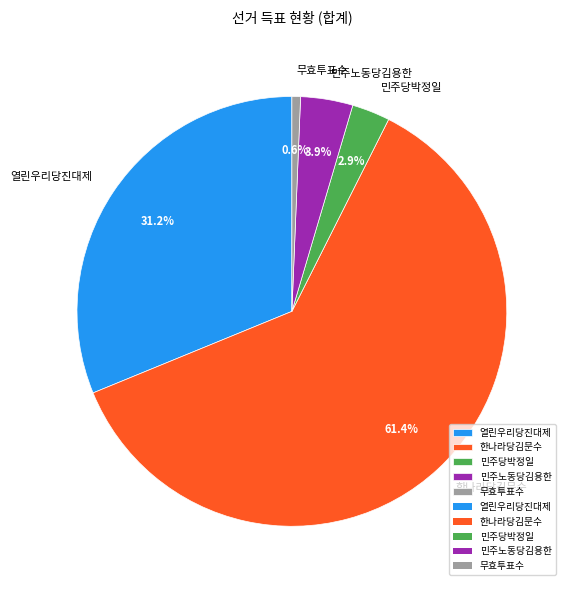

Which has a higher value, 민주노동당김용한 or 민주당박정일?

민주노동당김용한